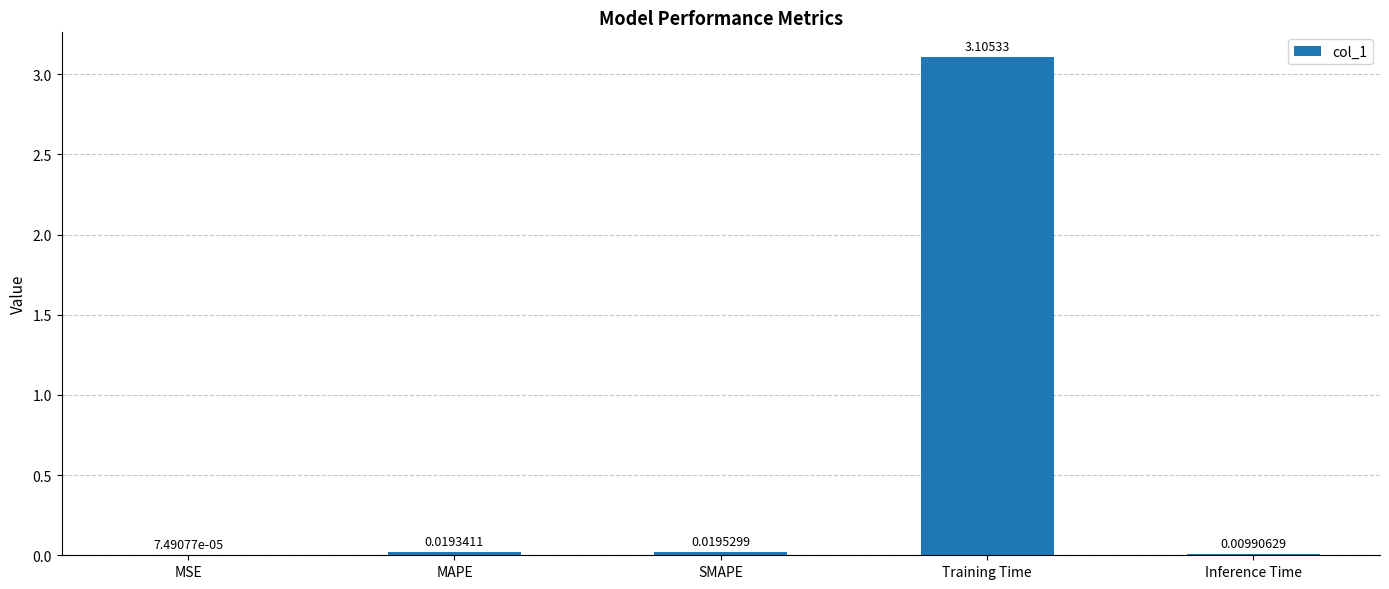

Does the chart contain stacked bars?

No